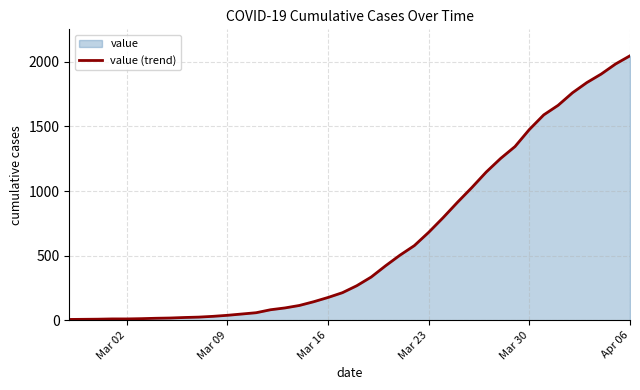

What is the difference between the maximum and minimum values?

2039